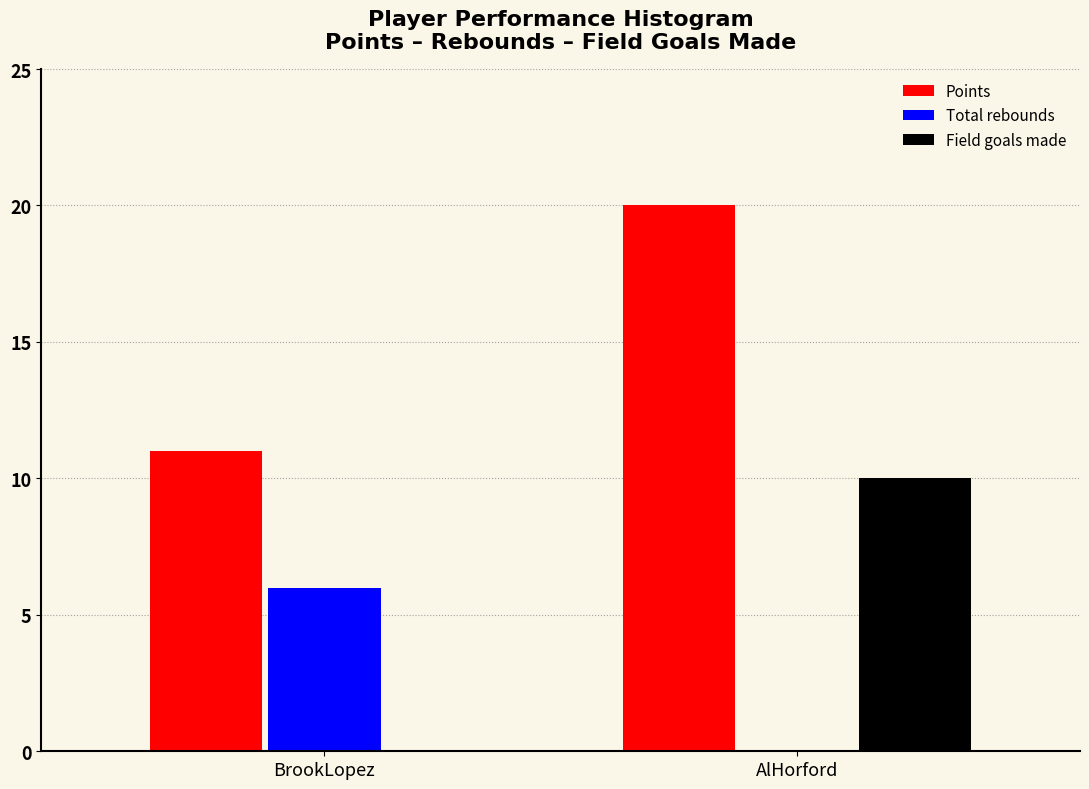

Reading right to left, what are all the values shown in this chart?

Points: AlHorford=20	BrookLopez=11
Total rebounds: AlHorford=0	BrookLopez=6
Field goals made: AlHorford=10	BrookLopez=0